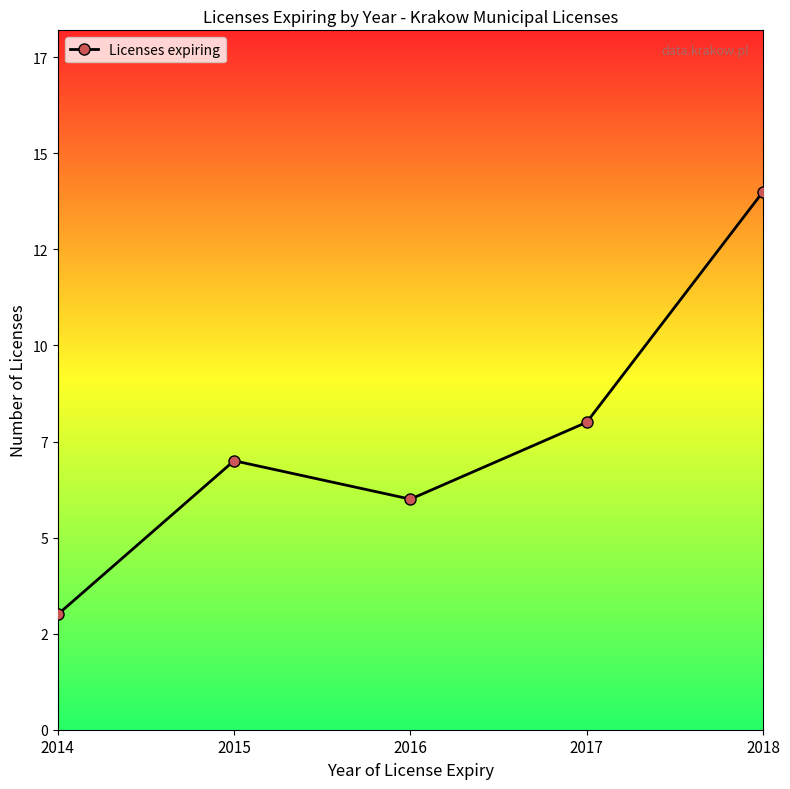

What is the smallest value displayed?

3